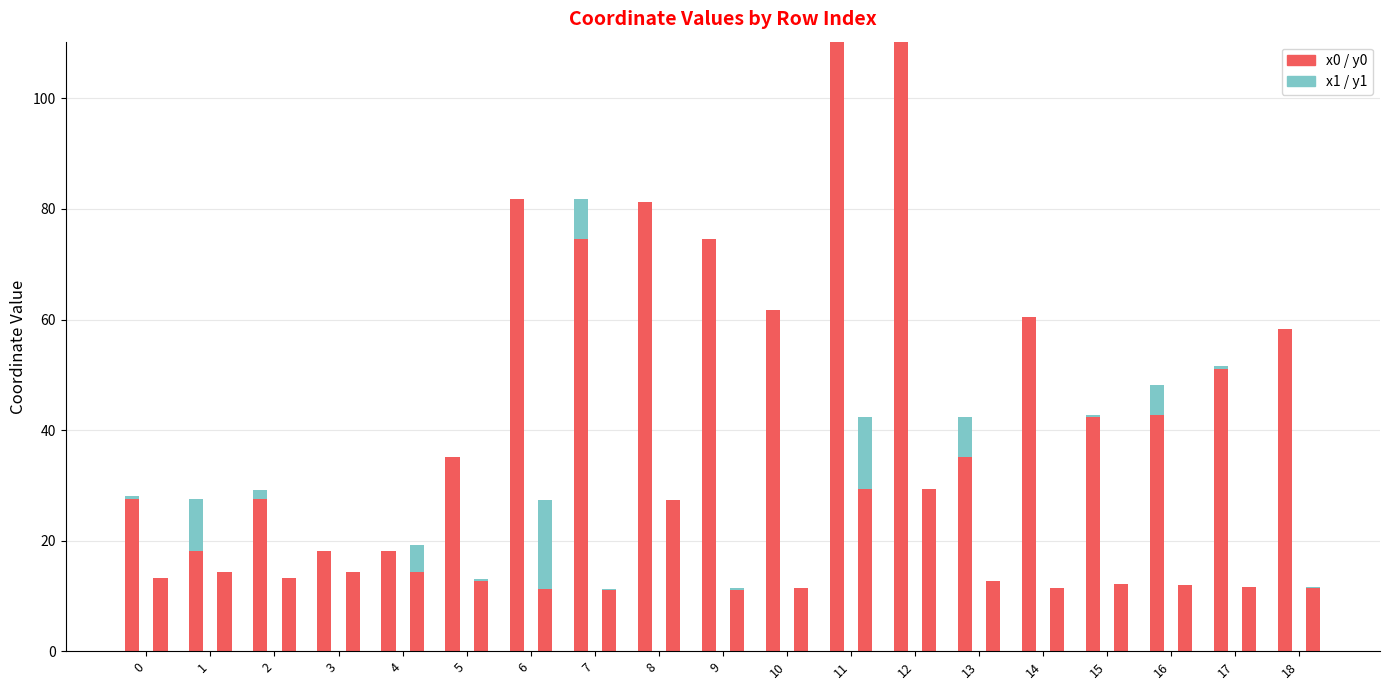

What is the total value across all series at 16?

60.2